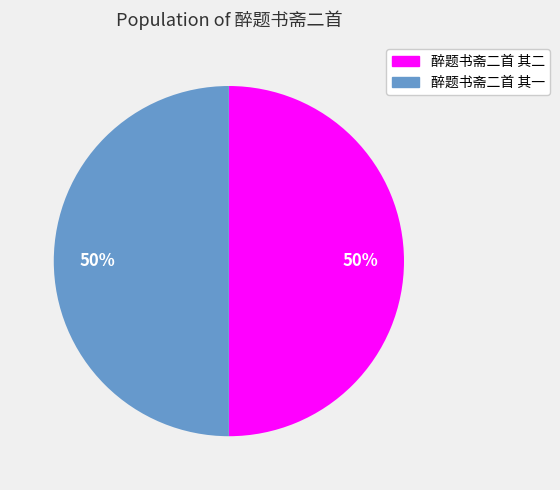

Approximately how many times larger is the value at 醉题书斋二首 其二 compared to 醉题书斋二首 其一?

1.0